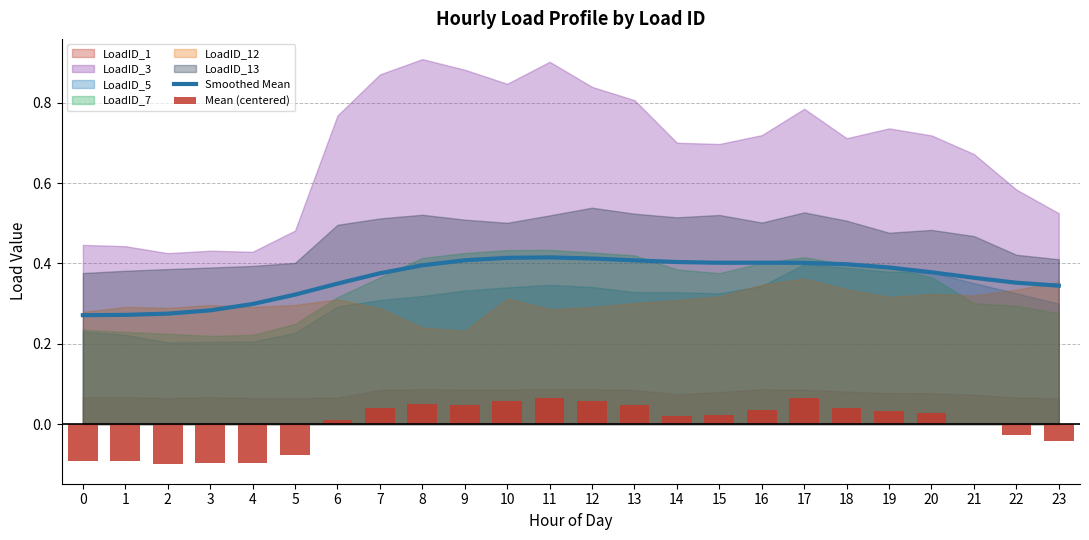

Are the bars horizontal?

No